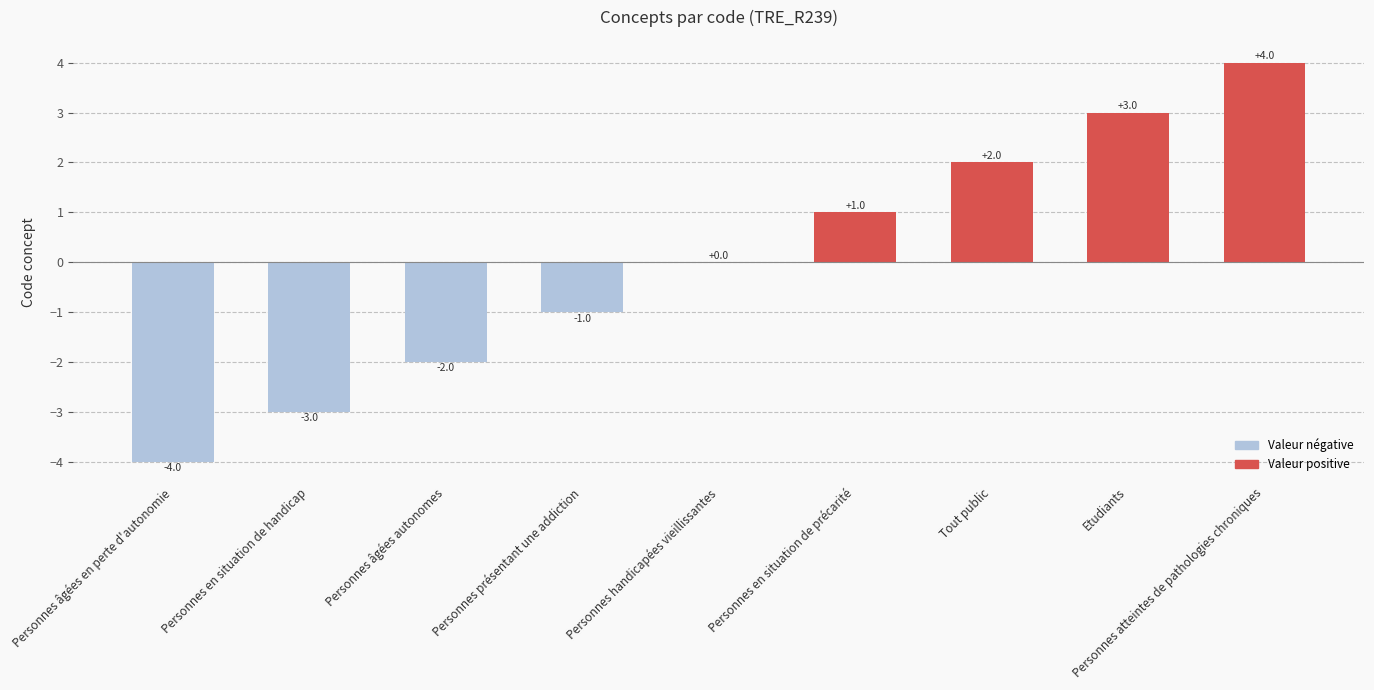

Reading left to right, list all the values displayed in this chart.

-4	-3	-2	-1	0	1	2	3	4